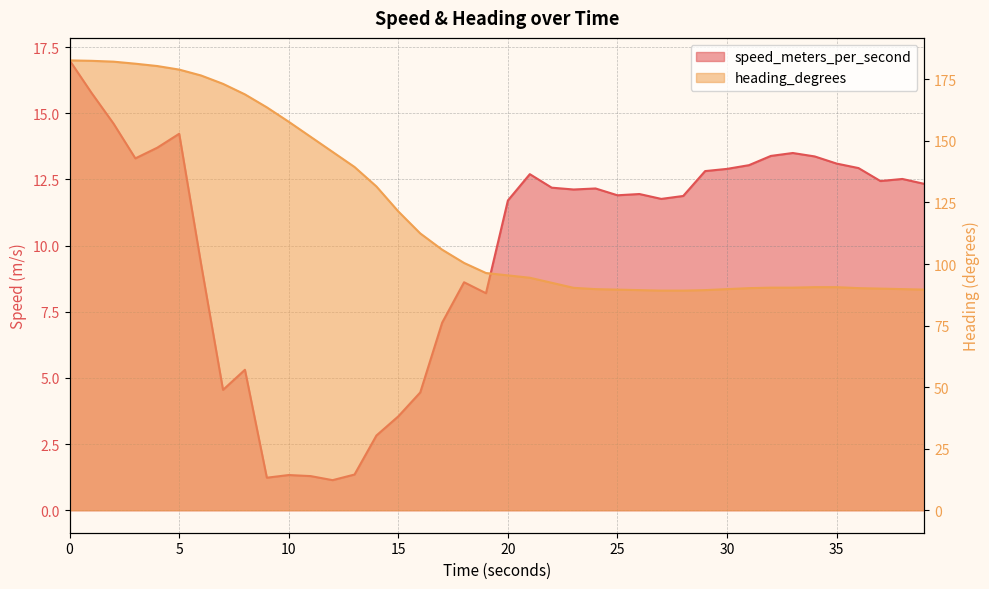

What is the minimum value for heading_degrees?

89.2